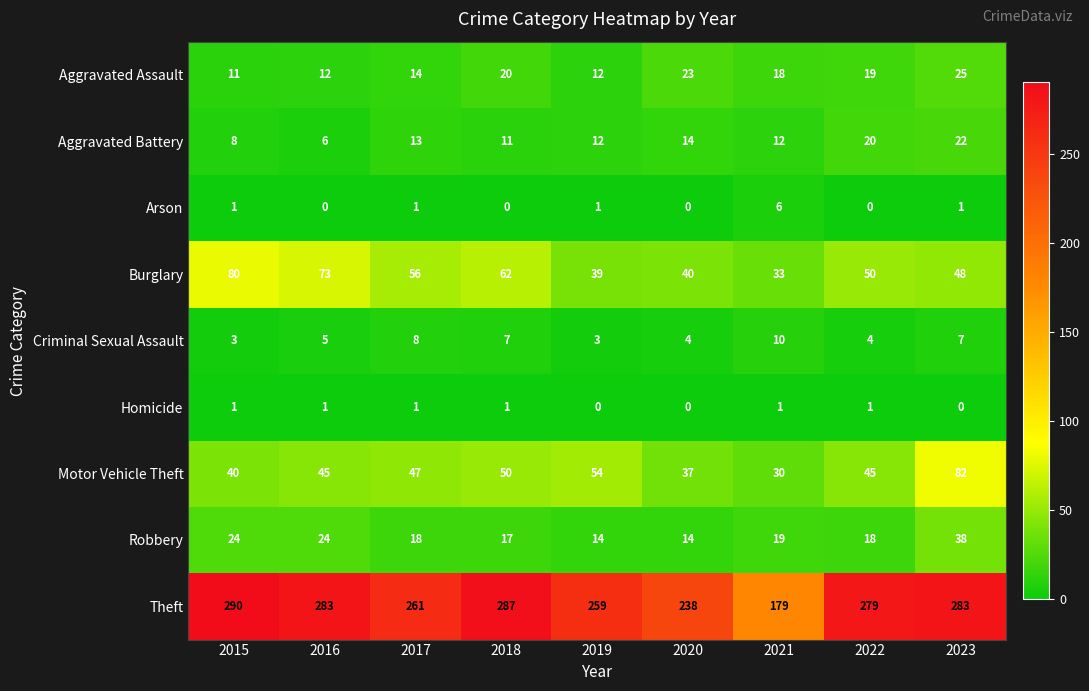

List the labels in order of Burglary value, largest first.

2015, 2016, 2018, 2017, 2022, 2023, 2020, 2019, 2021